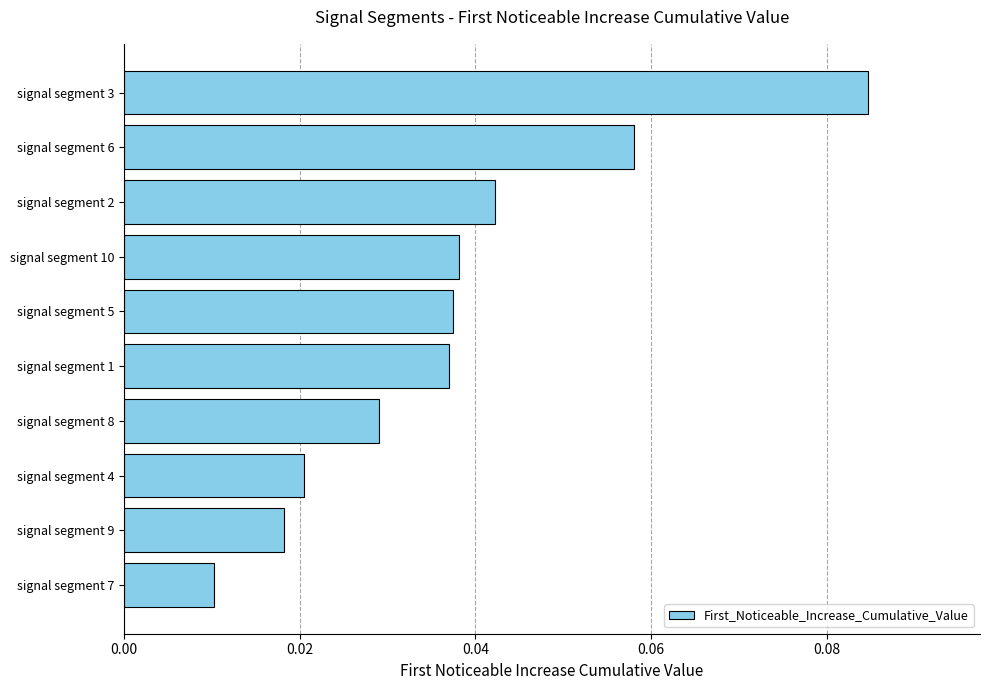

Between signal segment 3 and signal segment 4, which is larger?

signal segment 3